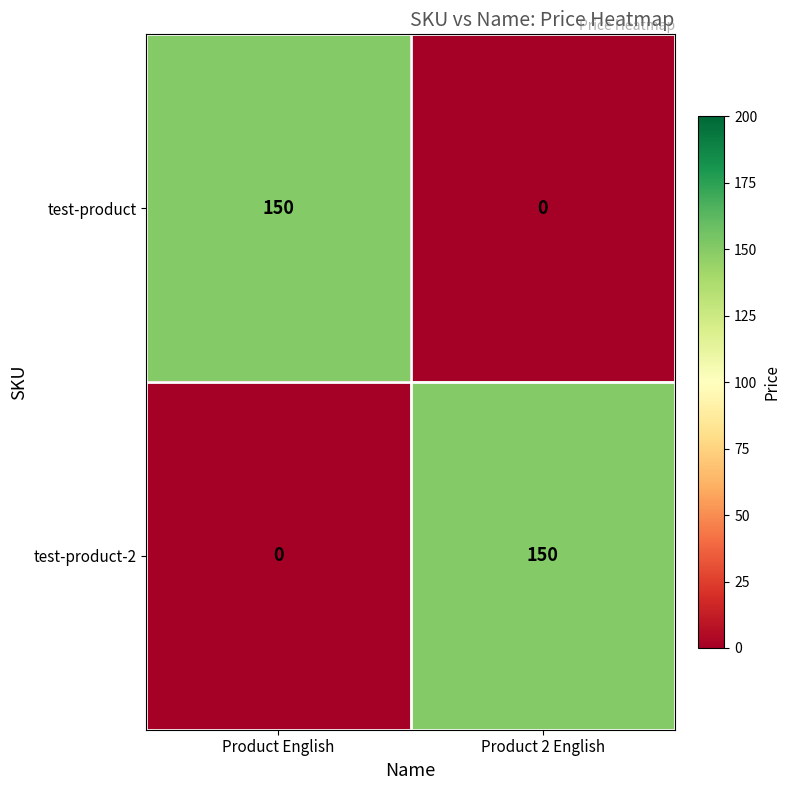

How many categories are shown in the chart?

2